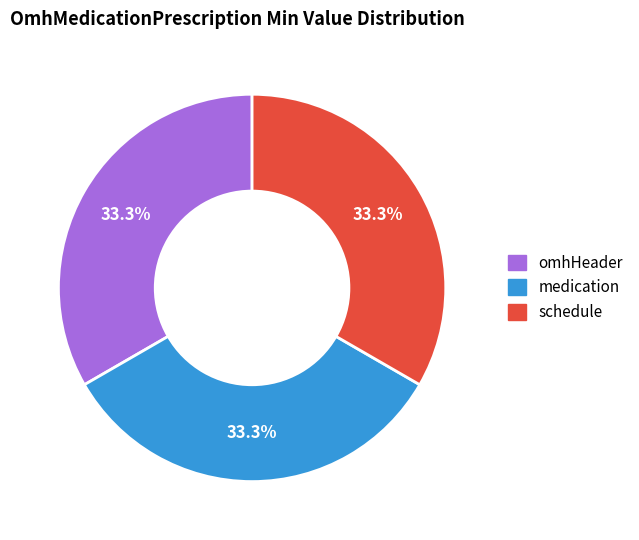

Count the number of slices in the pie.

3